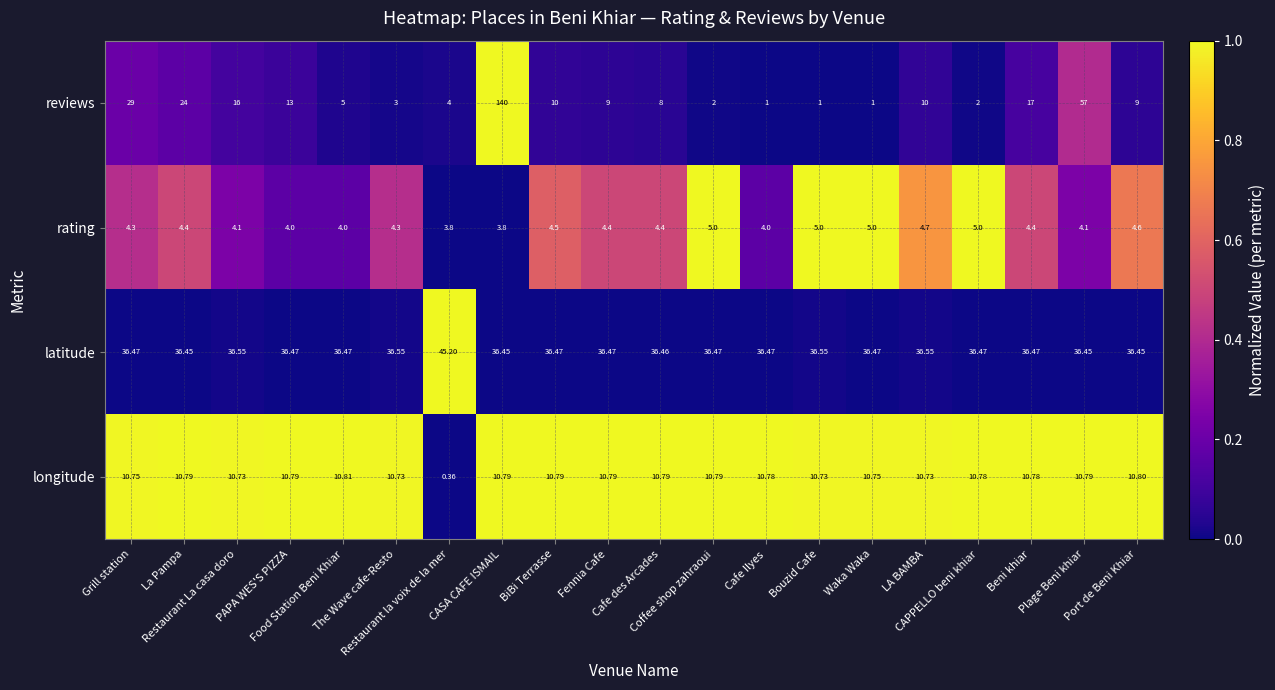

At Food Station Beni Khiar, list the series in order from largest to smallest.

latitude, longitude, reviews, rating